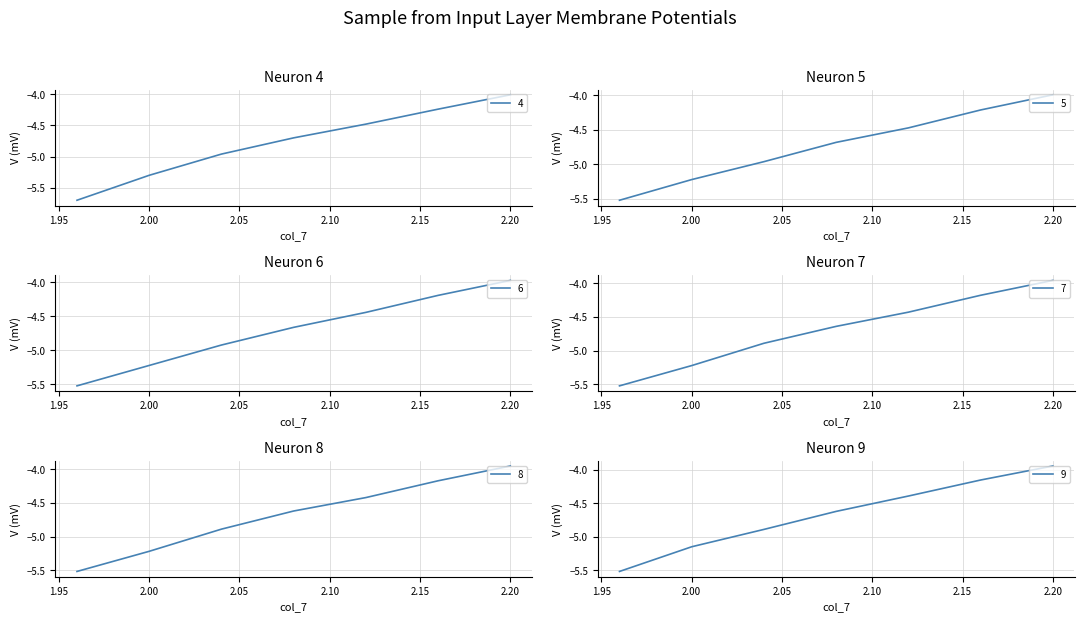

Which has a higher value, 2.16 or 2.04?

2.16